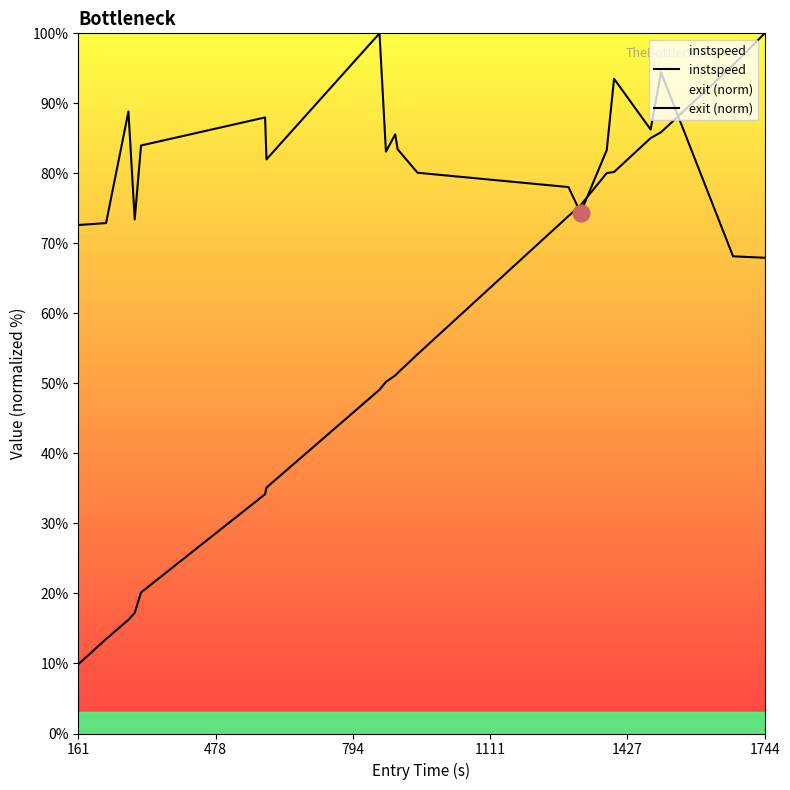

Is it true that exit (norm) equals 50.5 at 6?

False